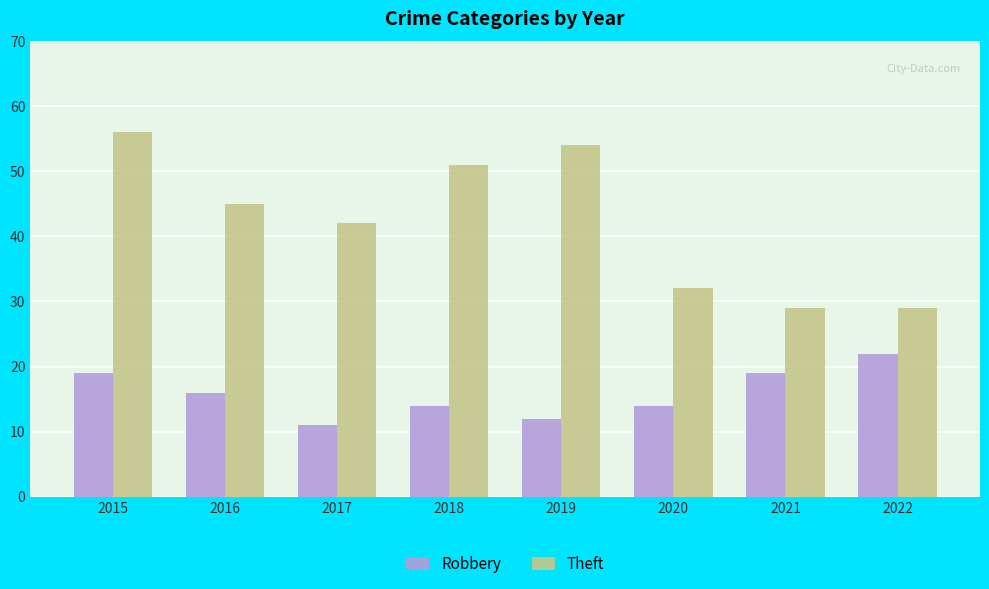

Which series has the largest total across all categories?

Theft